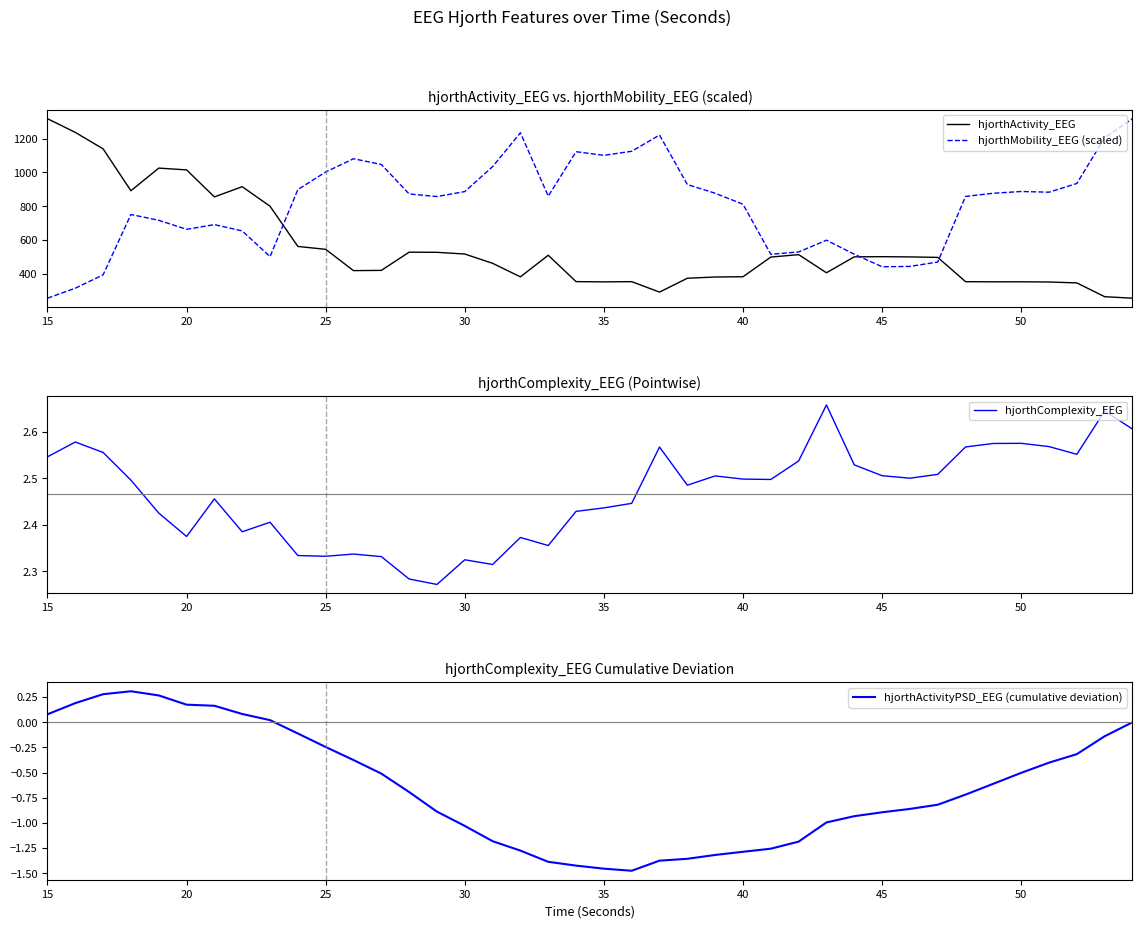

What is the difference between the maximum and minimum values in the hjorthActivity_EEG series?

1060.4